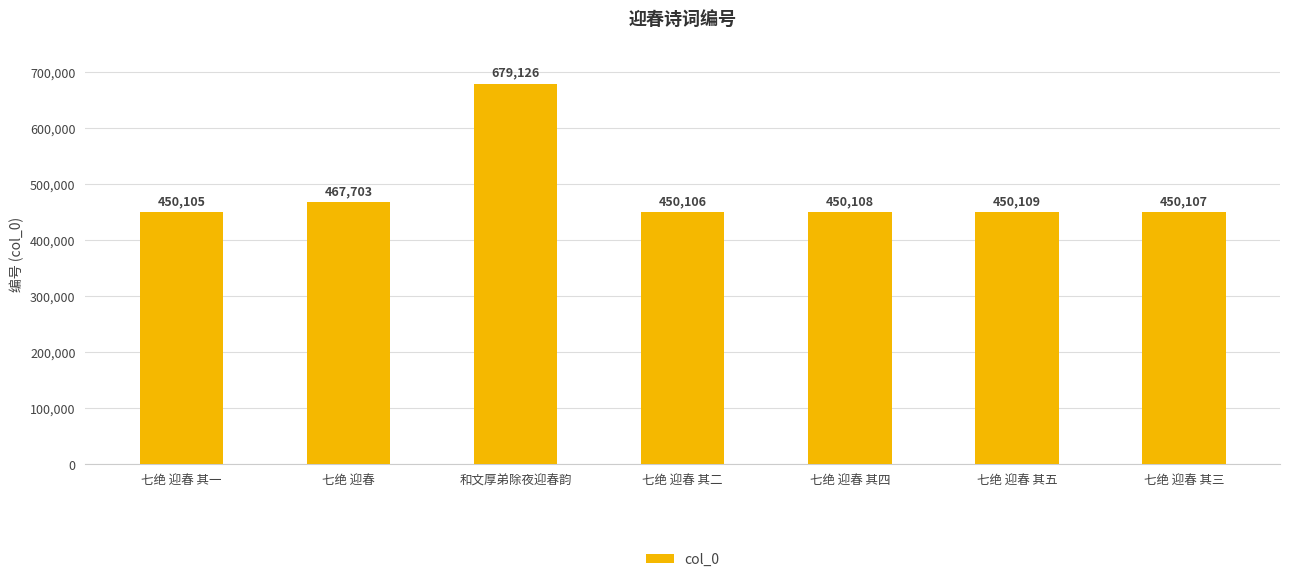

True or false: the data shows 293036 at 七绝 迎春 其二.

False